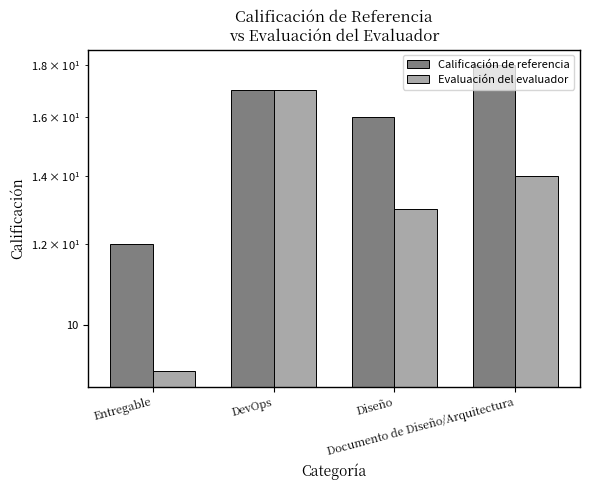

Is the value of Evaluación del evaluador at Entregable greater than the value of Calificación de referencia at DevOps?

No